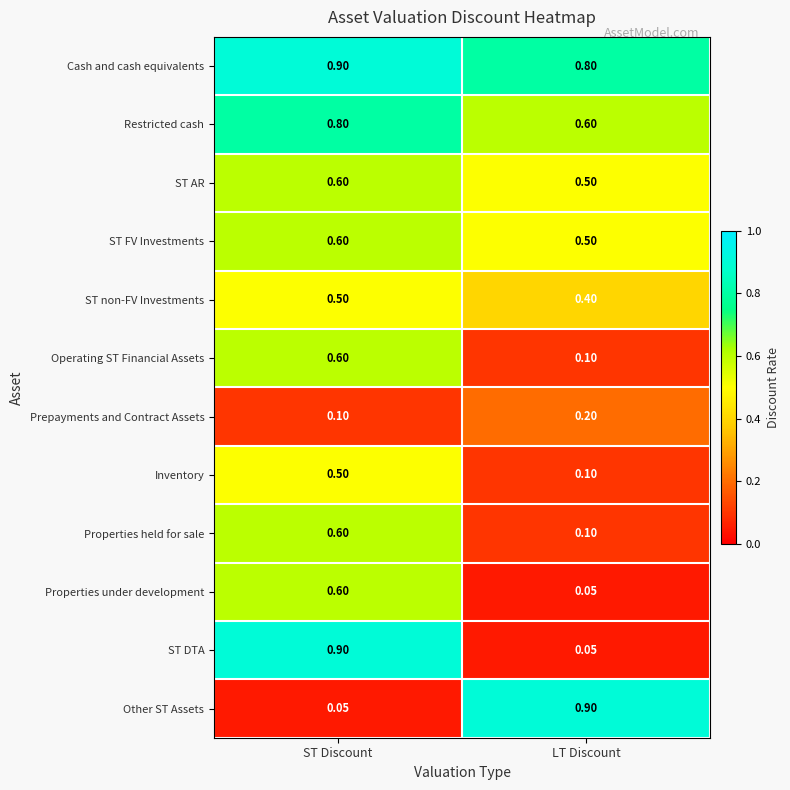

Which category has the highest value in the Properties under development series?

ST Discount